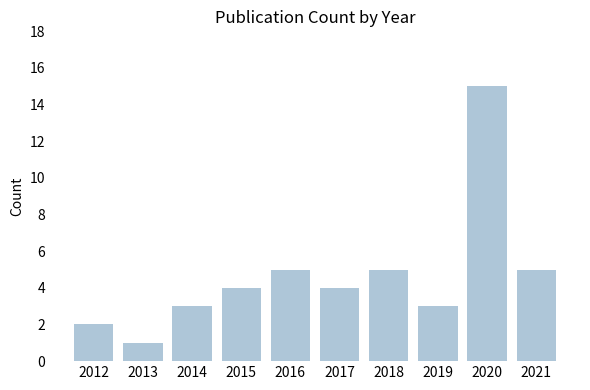

What is the difference between the second highest and second lowest values?

3